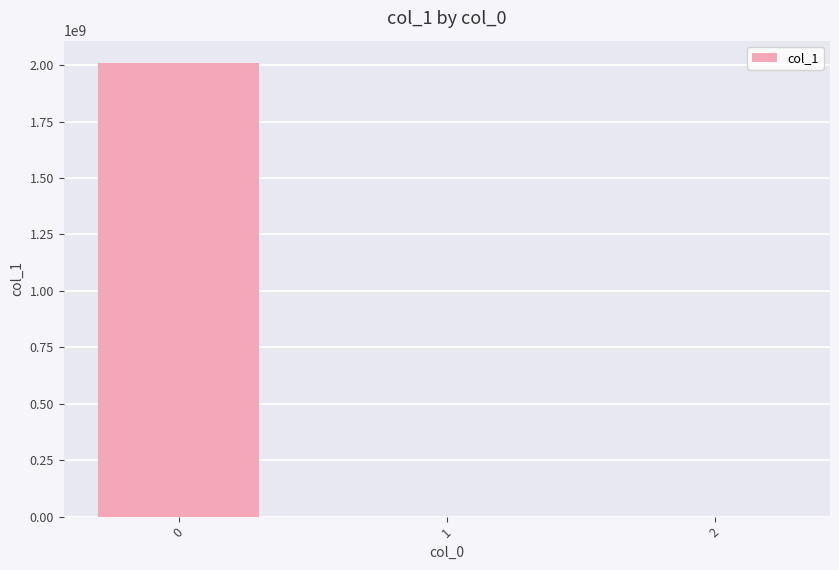

What is the sum of all values?

2008041983.9